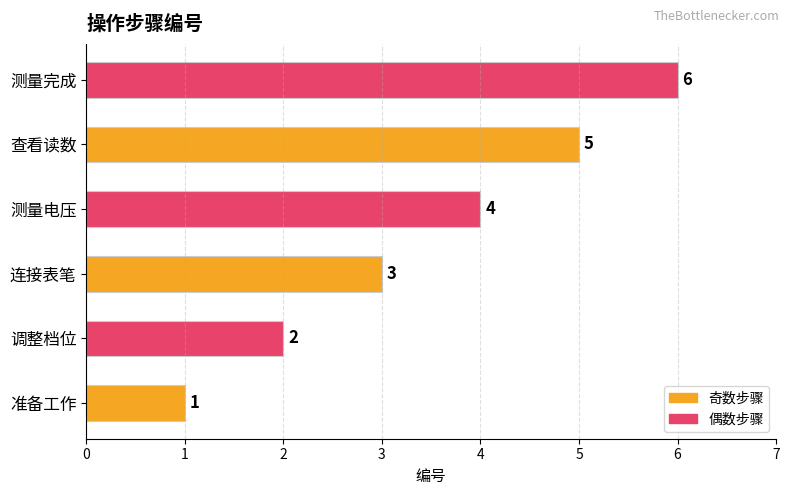

Rank the categories by value from highest to lowest.

测量完成, 查看读数, 测量电压, 连接表笔, 调整档位, 准备工作